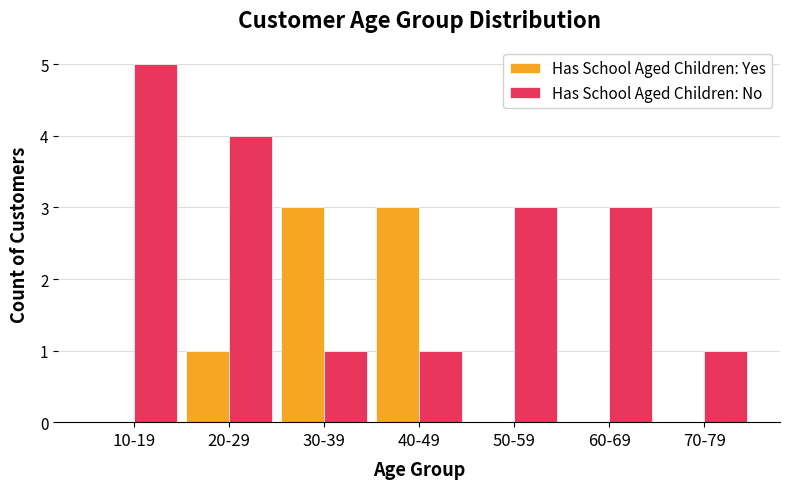

Are the bars horizontal?

No